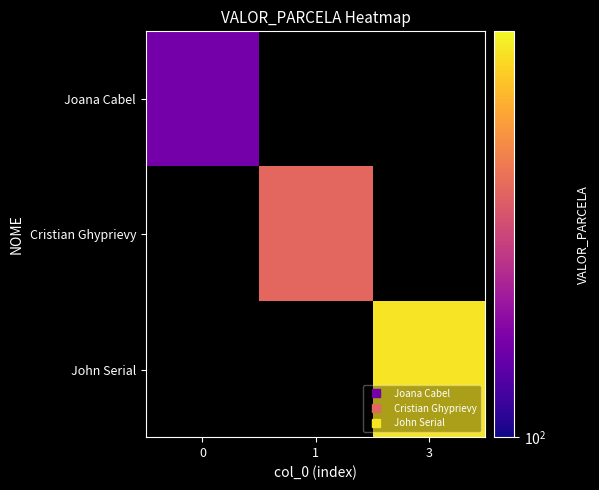

What is the maximum value shown in the chart?

550.0